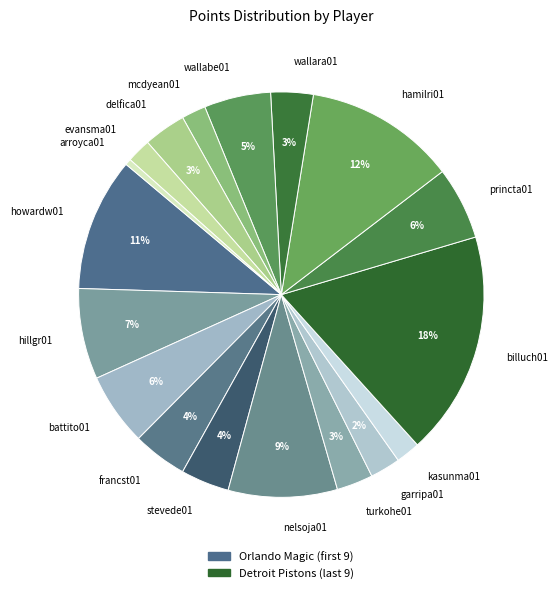

What percentage is the delfica01 slice, to the nearest percent?

3%